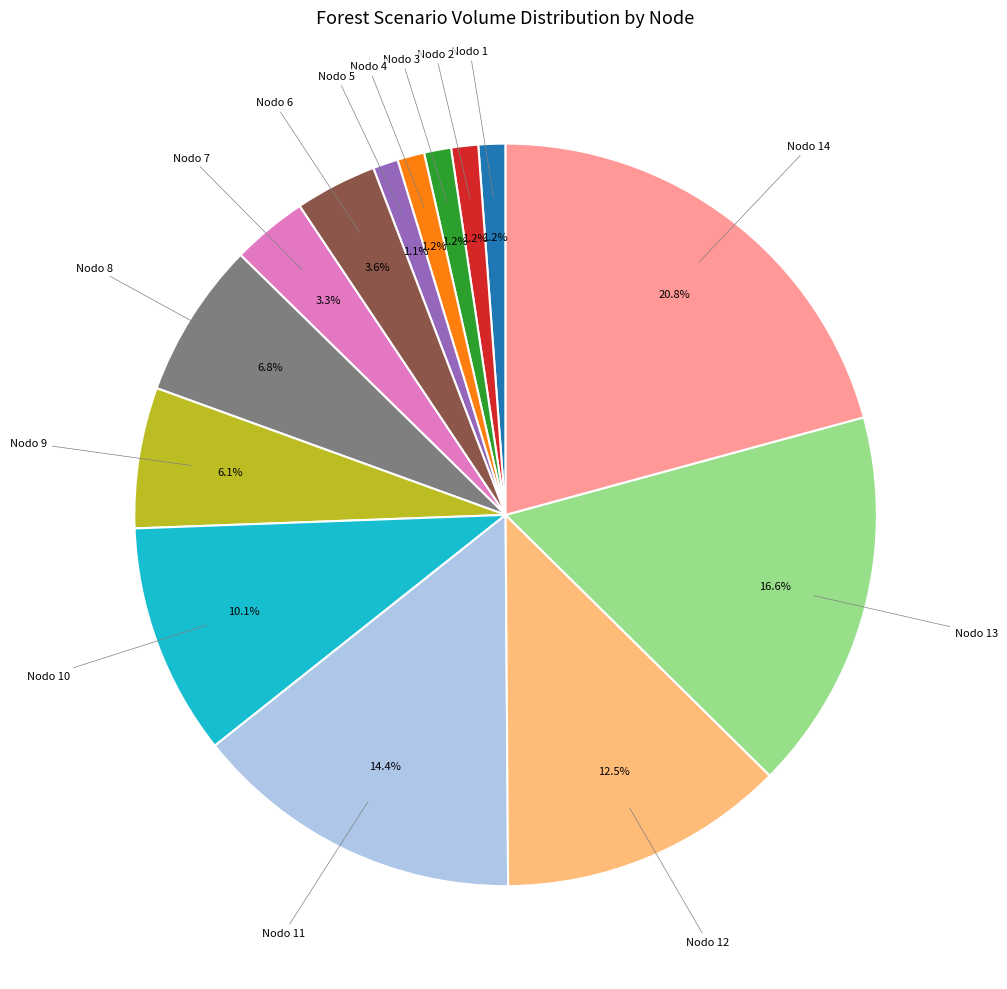

Is there a majority slice in this chart?

No